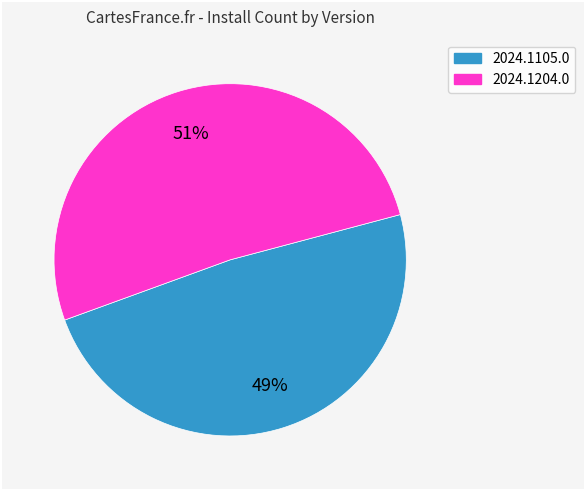

To the nearest percent, what is the combined percentage of 2024.1105.0 and 2024.1204.0?

100%